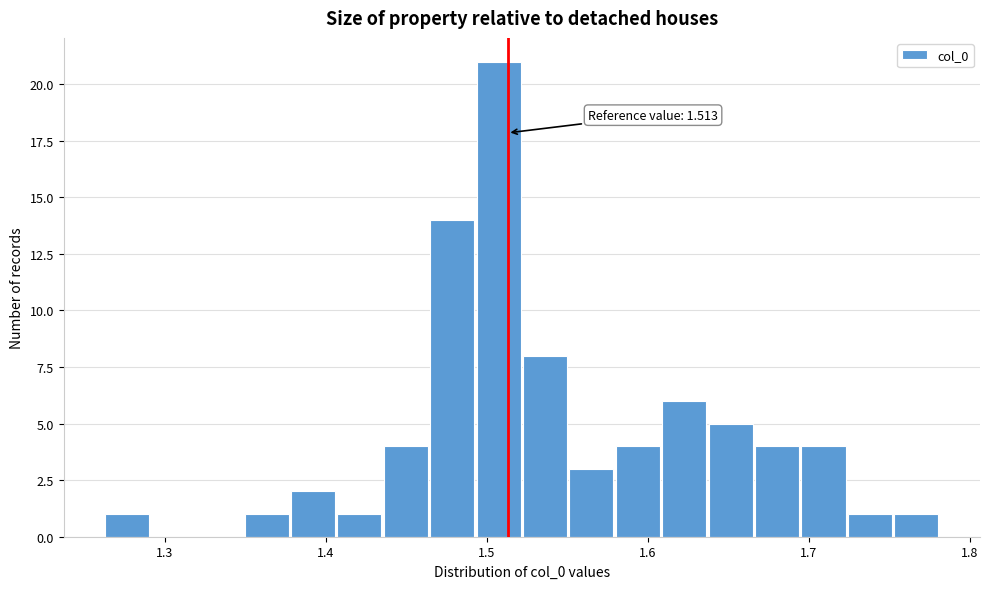

Around what value on the x-axis is the tallest bar? Give the approximate position of its centre, as read against the axis.

1.51